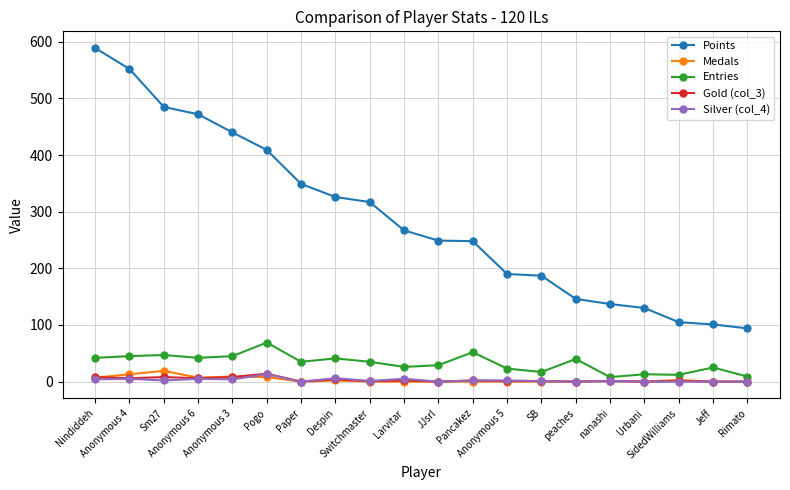

How many lines are shown in the chart?

5